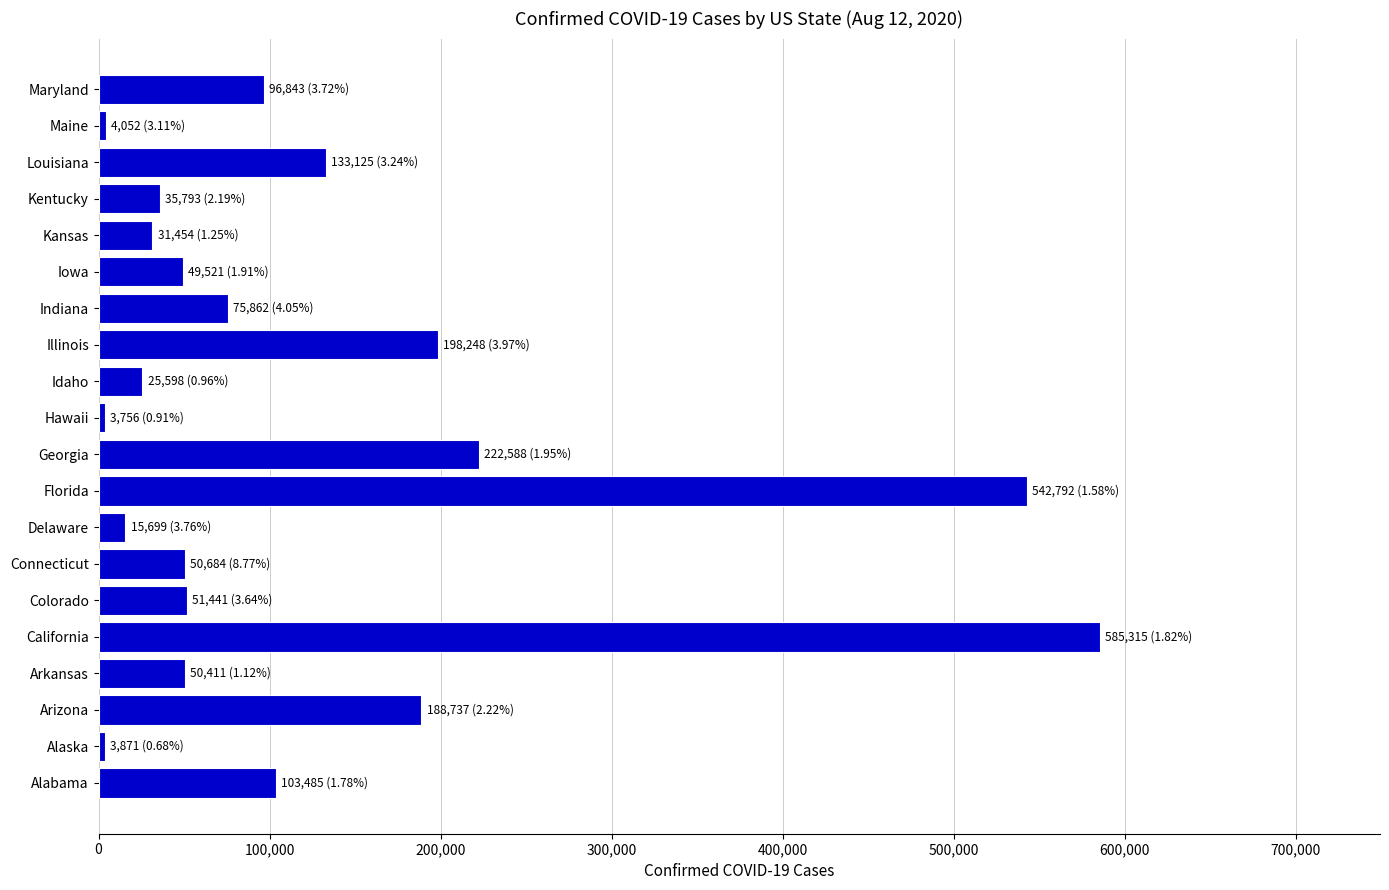

Approximately how many times larger is the value at Colorado compared to Delaware?

3.3